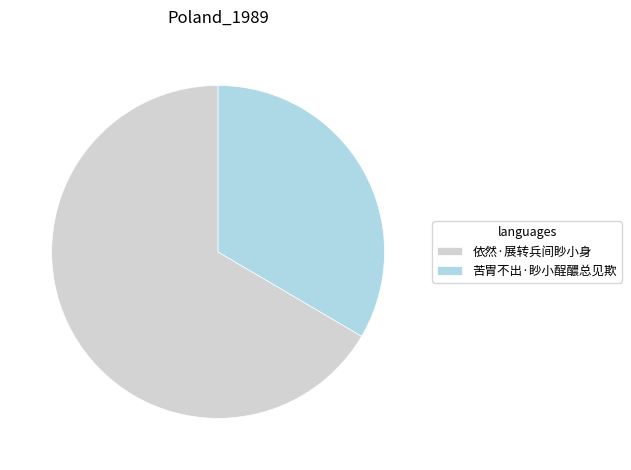

True or false: 苦胃不出·眇小酲醲总见欺 accounts for 41% of the total.

False